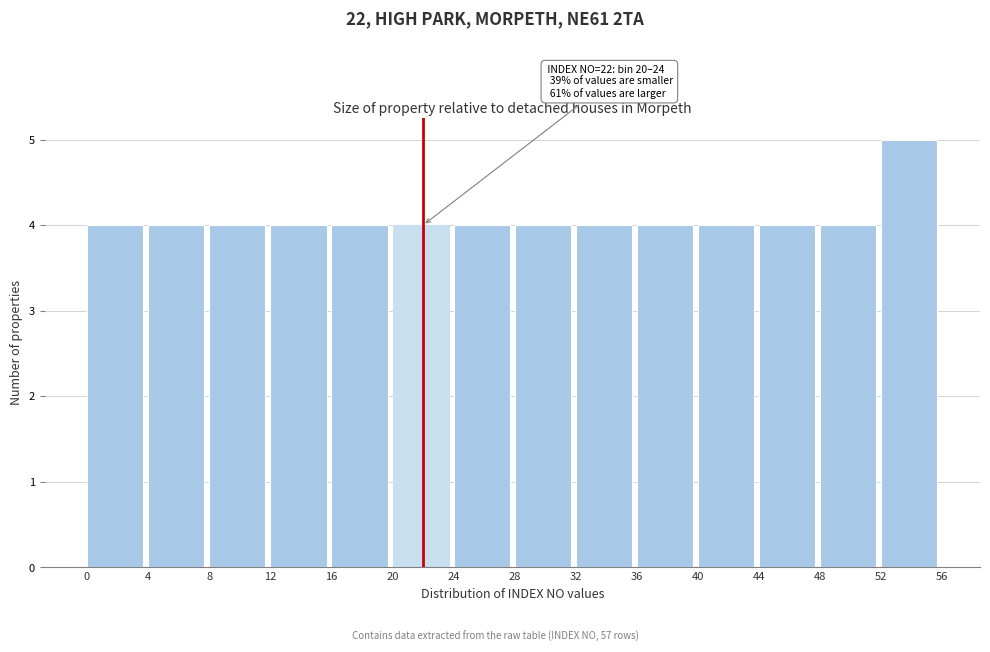

Which range on the x-axis has the tallest bar?

52 to 56